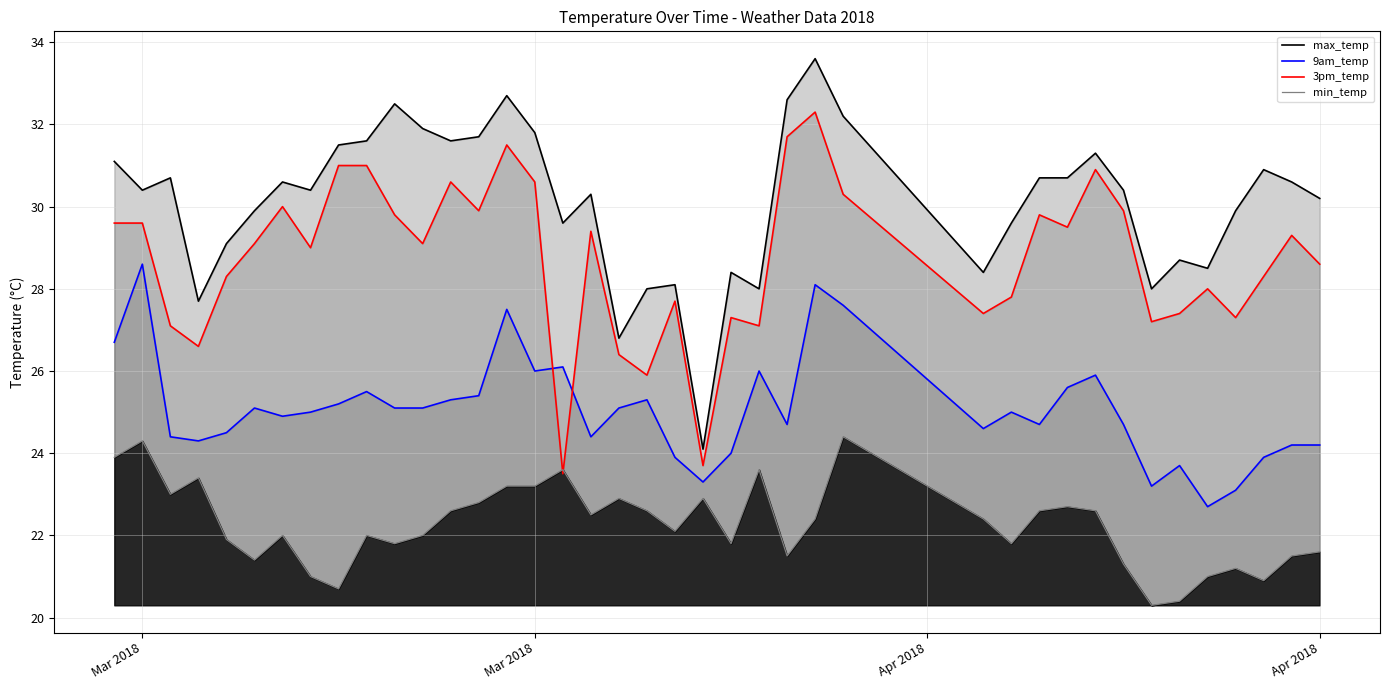

True or false: max_temp and 3pm_temp cross at least once.

False